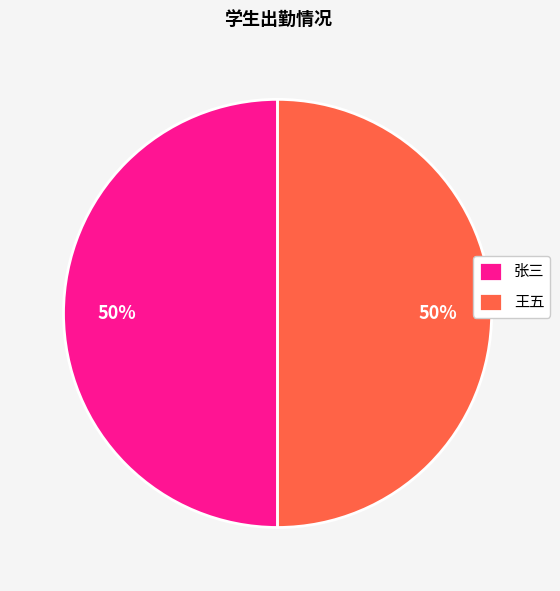

To the nearest percent, what is the average slice percentage?

50%